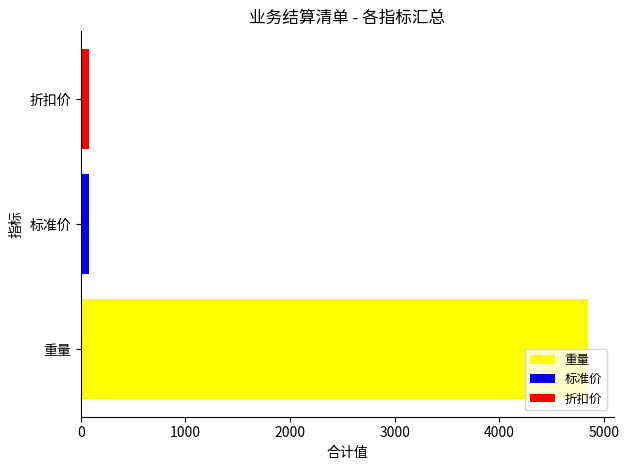

Is it true that 重量 equals 6713 at 标准价?

False